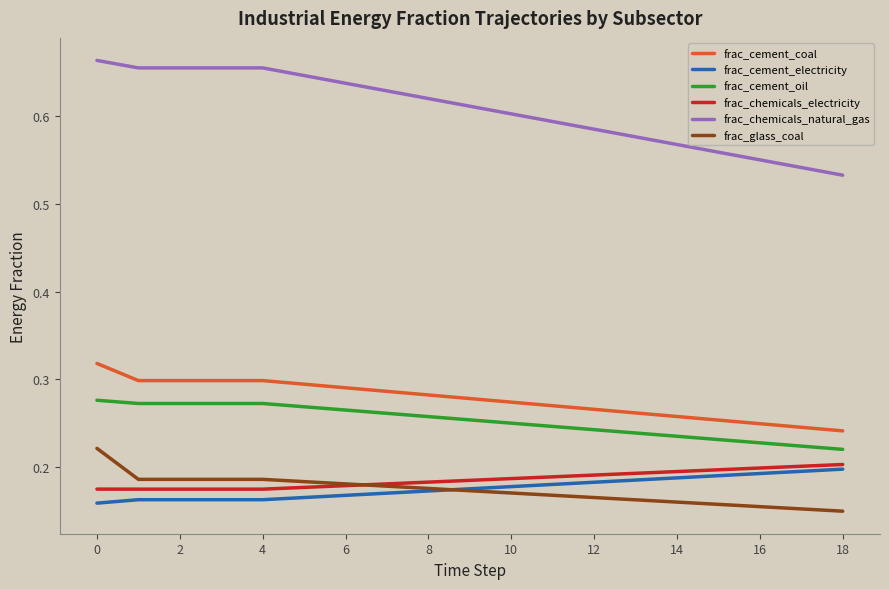

Which series has the largest total across all categories?

frac_chemicals_natural_gas